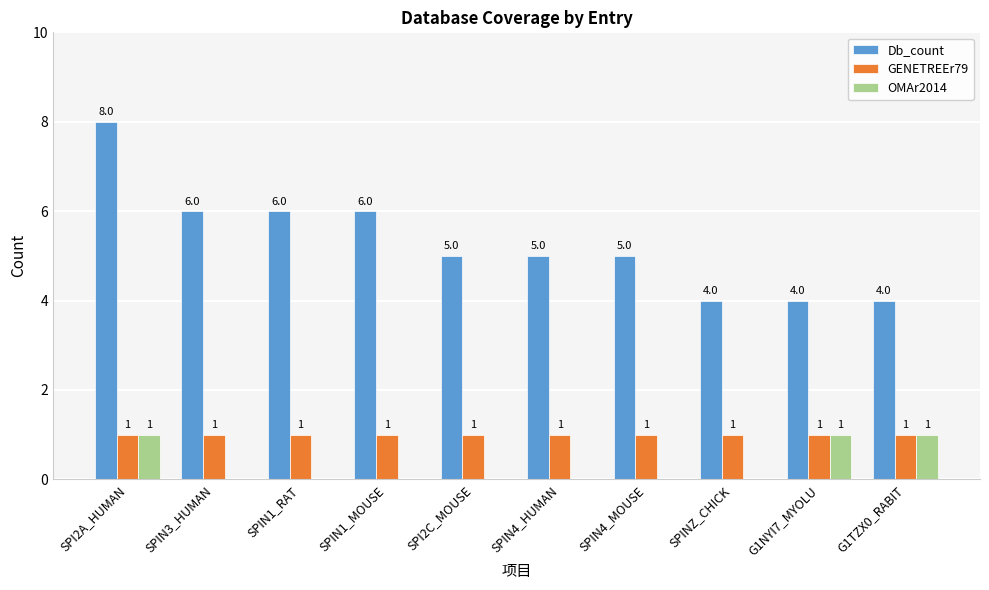

The value of Db_count at SPIN3_HUMAN is 6. True or false?

True